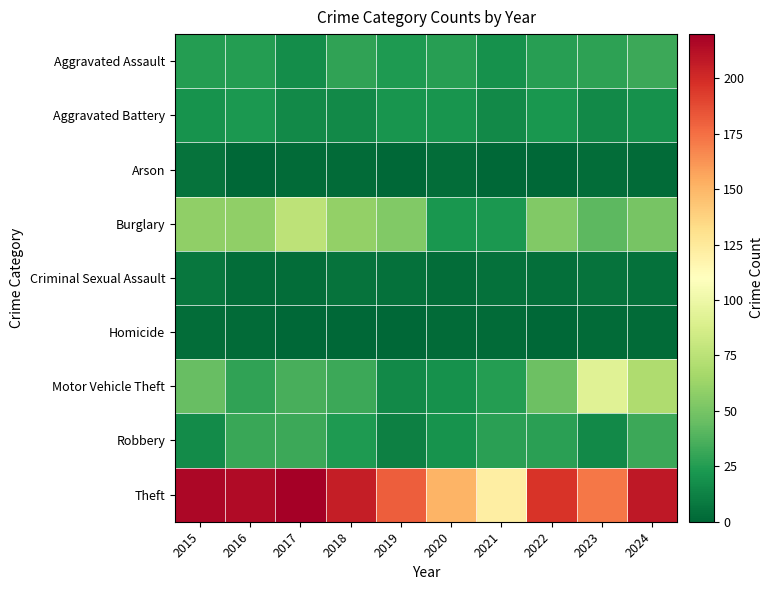

Reading right to left, list all the values displayed in this chart.

Aggravated Assault: 2024=32	2023=28	2022=26	2021=19	2020=26	2019=24	2018=29	2017=18	2016=25	2015=25
Aggravated Battery: 2024=19	2023=16	2022=22	2021=16	2020=21	2019=21	2018=16	2017=16	2016=23	2015=20
Arson: 2024=2	2023=3	2022=0	2021=0	2020=3	2019=0	2018=2	2017=2	2016=0	2015=6
Burglary: 2024=50	2023=42	2022=54	2021=23	2020=22	2019=54	2018=60	2017=76	2016=59	2015=59
Criminal Sexual Assault: 2024=5	2023=6	2022=4	2021=5	2020=3	2019=5	2018=6	2017=3	2016=3	2015=7
Homicide: 2024=2	2023=2	2022=0	2021=2	2020=2	2019=0	2018=0	2017=0	2016=2	2015=3
Motor Vehicle Theft: 2024=70	2023=92	2022=47	2021=25	2020=19	2019=16	2018=32	2017=36	2016=29	2015=45
Robbery: 2024=32	2023=16	2022=27	2021=27	2020=20	2019=12	2018=24	2017=32	2016=31	2015=17
Theft: 2024=208	2023=172	2022=196	2021=122	2020=151	2019=181	2018=206	2017=220	2016=214	2015=216